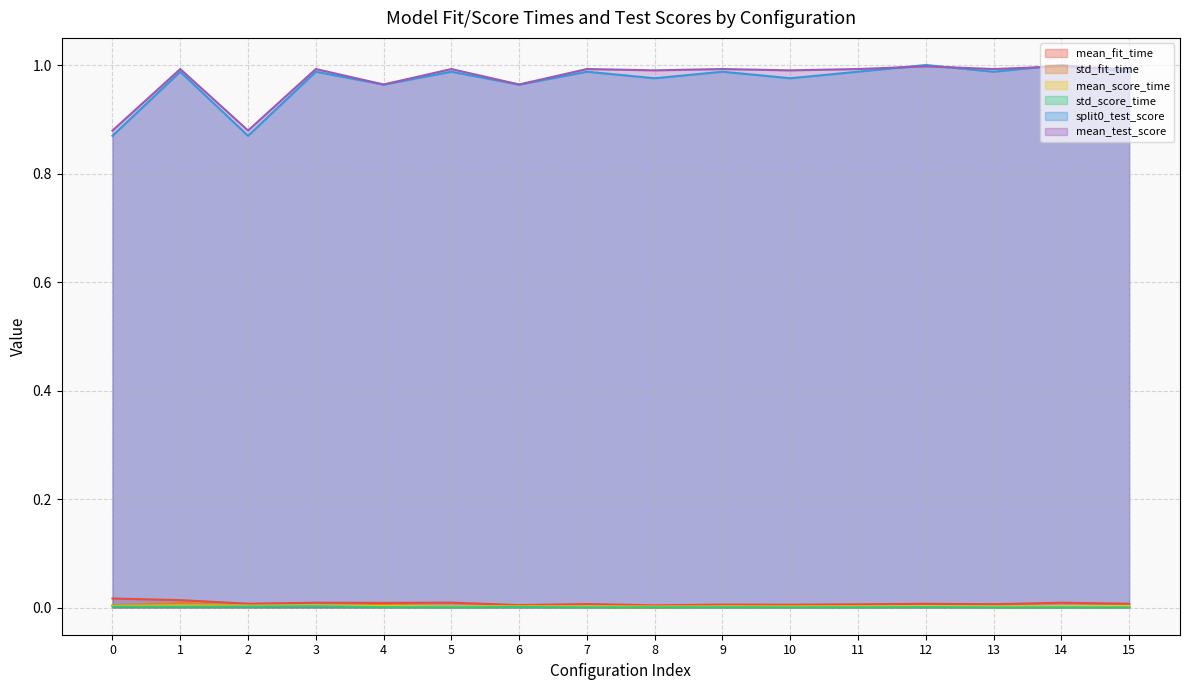

True or false: std_fit_time and split0_test_score cross at least once.

False